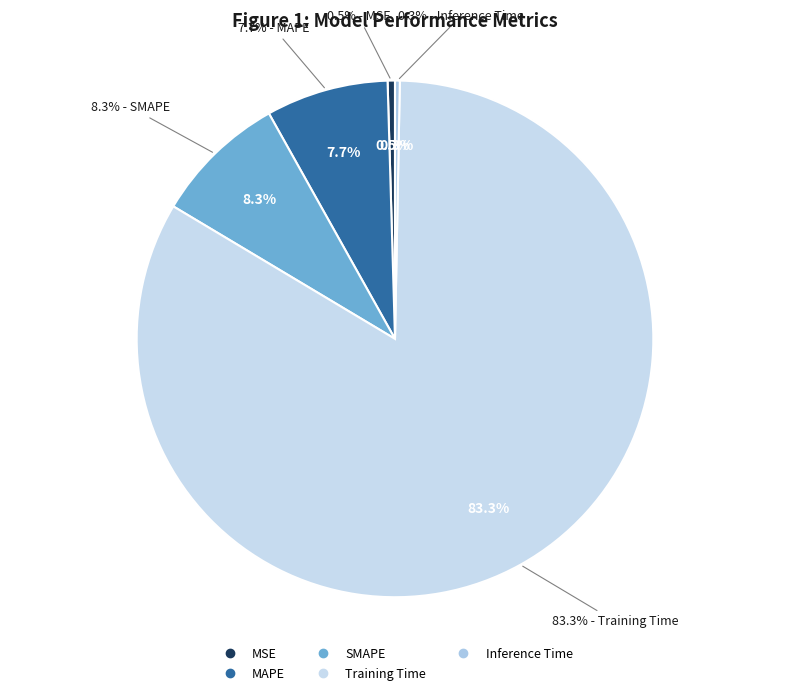

What percentage is the SMAPE slice, to the nearest percent?

8%